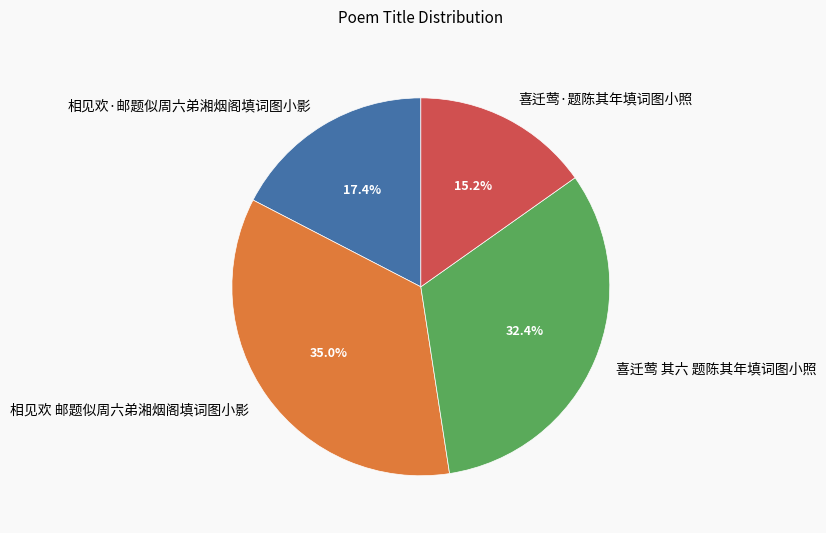

Does any single category account for the majority?

No